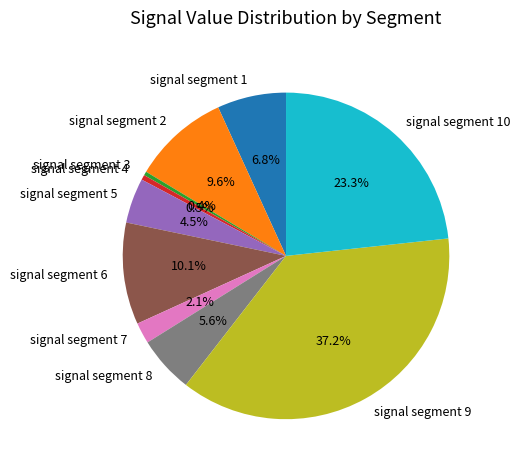

Which category has the biggest portion of the pie?

signal segment 9